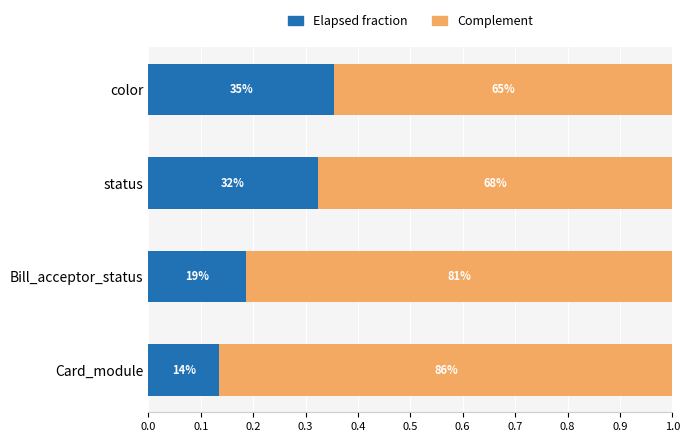

What are all the series names shown in the legend?

Elapsed fraction, Complement